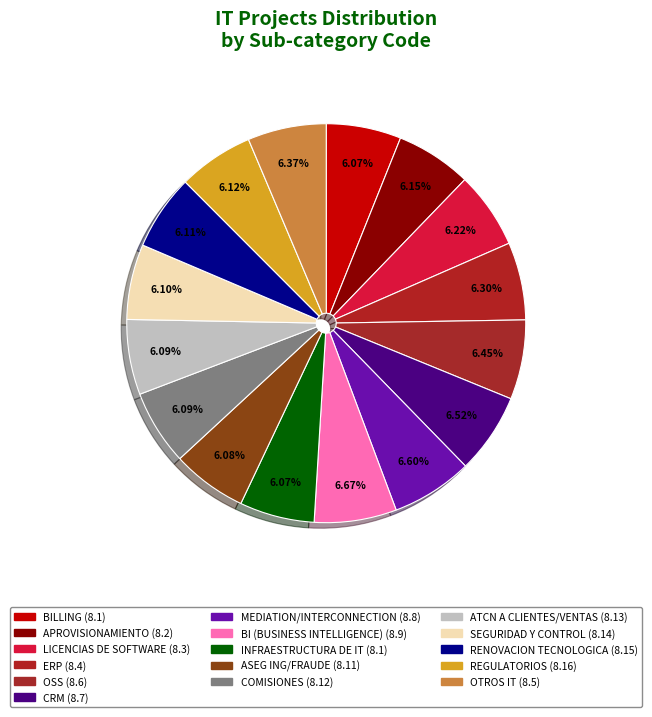

How many segments does this pie chart have?

16